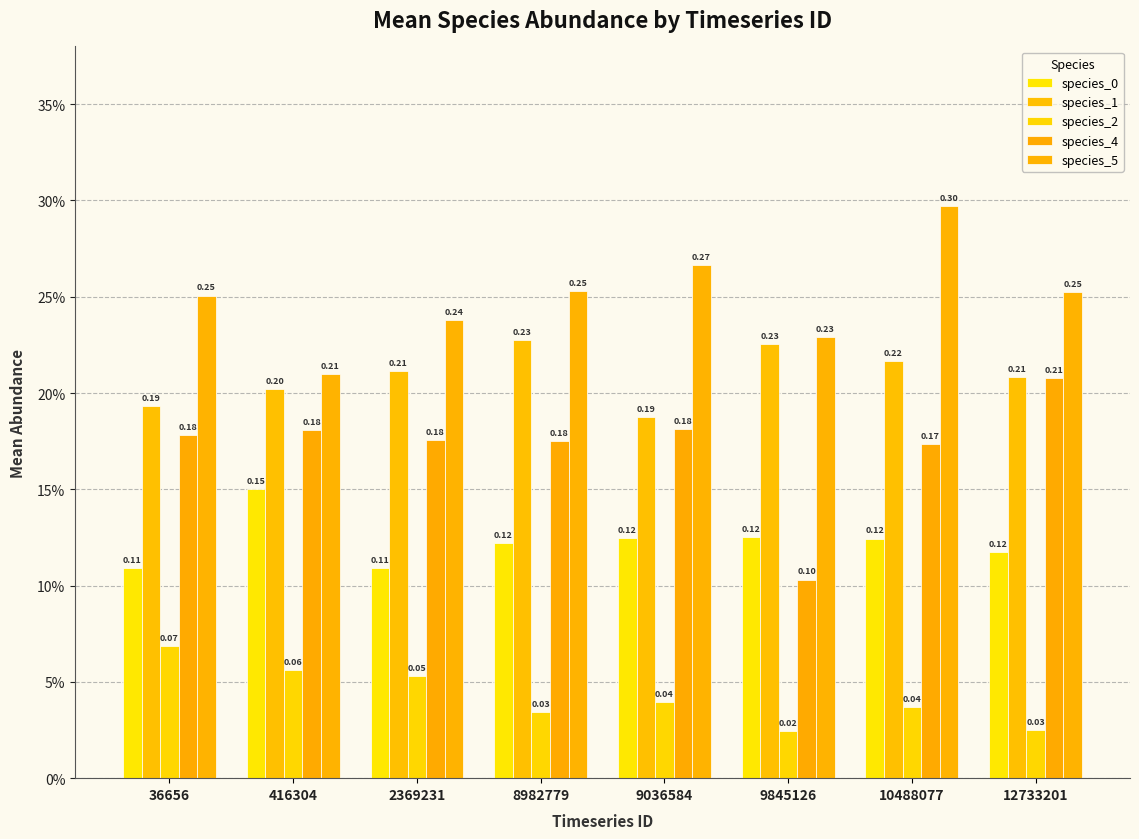

Is the value of species_1 at 10488077 greater than the value of species_4 at 8982779?

Yes